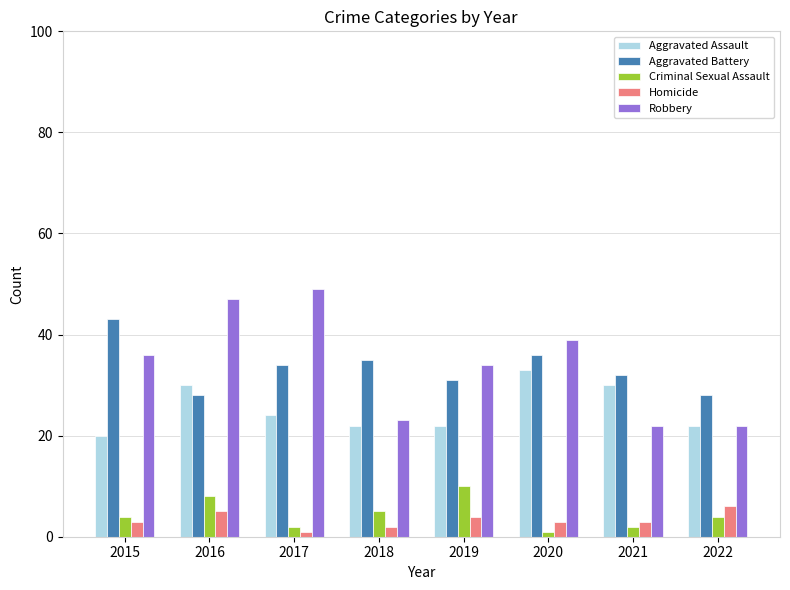

What is the sum of all Aggravated Battery values?

267